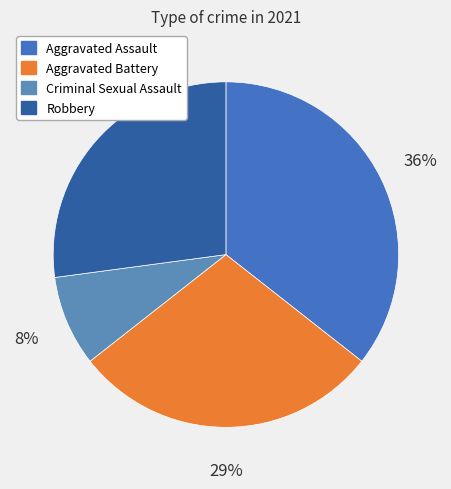

How many segments does this pie chart have?

4